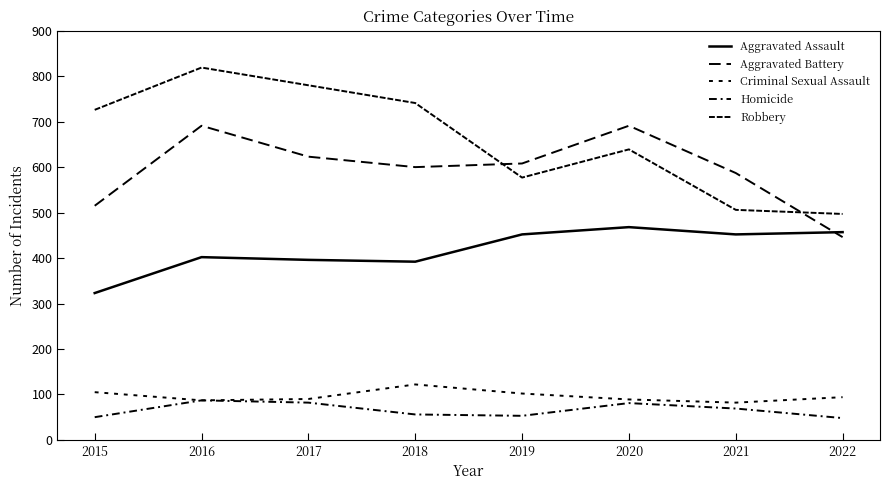

Which series changed the most between 2015 and 2018?

Aggravated Battery